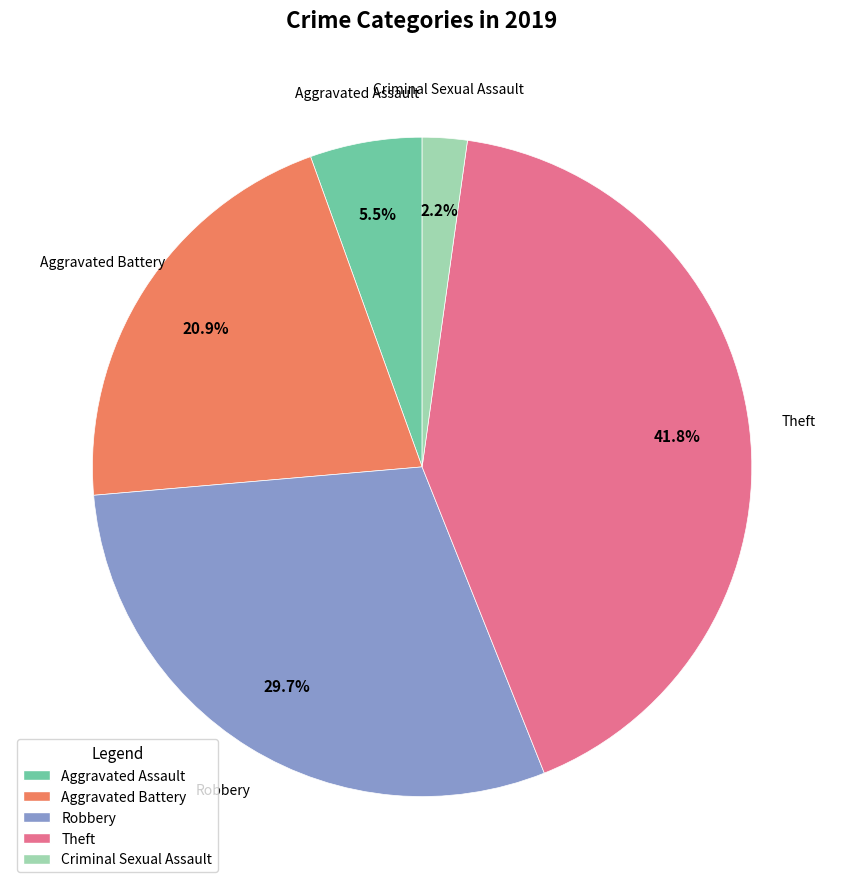

How many segments does this pie chart have?

5